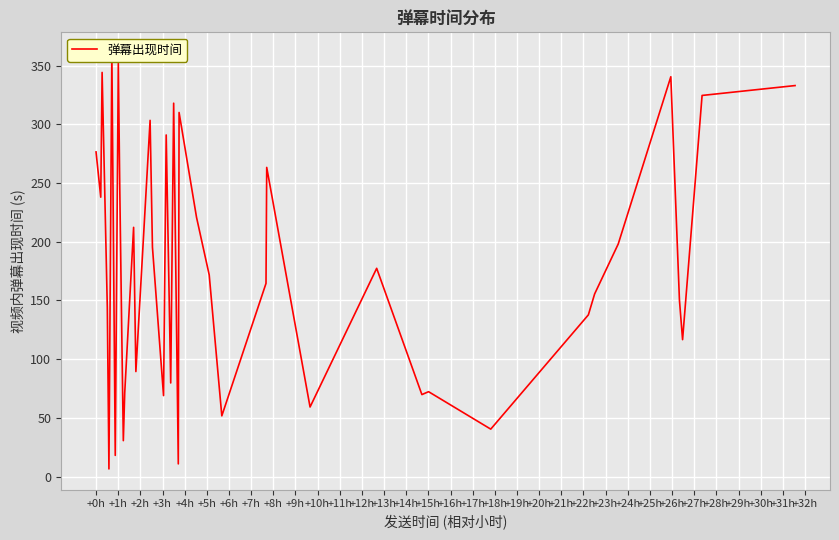

How many interior local valleys (lower than both neighbors) does the data have?

13